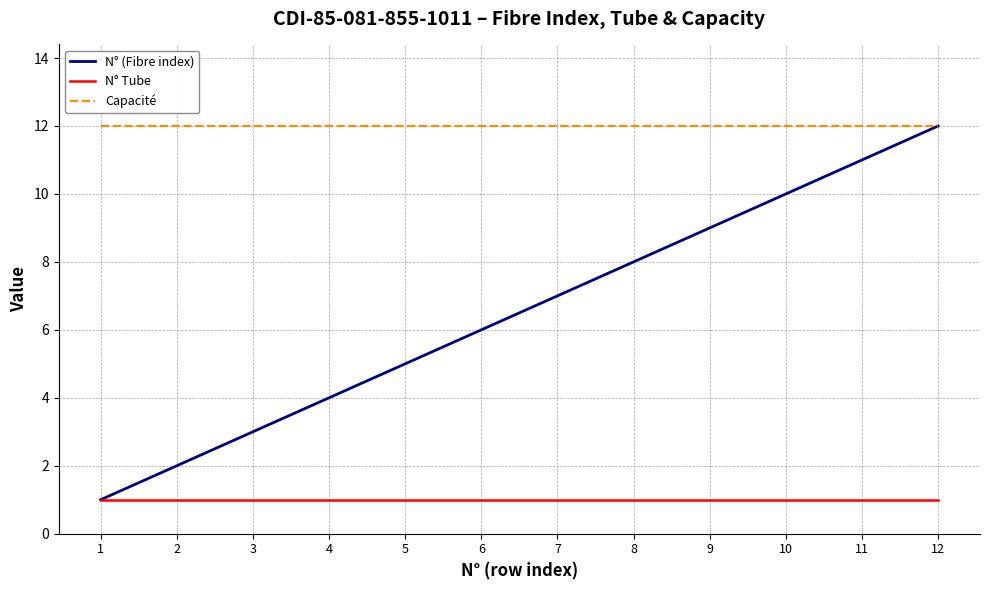

Which series changed the most between 7 and 10?

N° (Fibre index)